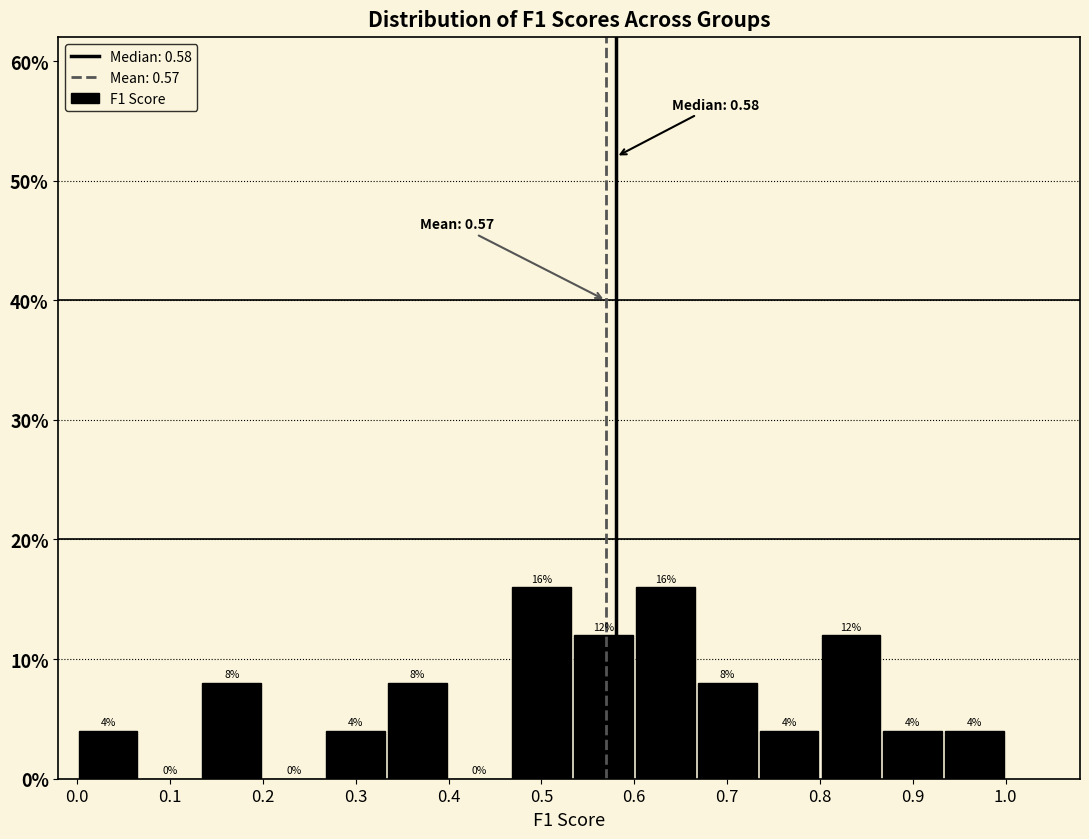

Reading left to right, list every bar in this chart as the range it spans on the x-axis followed by its height. The bar edges are not printed on the chart, so give them approximately, as read against the axis.

0.00 to 0.07: 4
0.07 to 0.13: 0
0.13 to 0.20: 8
0.20 to 0.27: 0
0.27 to 0.33: 4
0.33 to 0.40: 8
0.40 to 0.47: 0
0.47 to 0.53: 16
0.53 to 0.60: 12
0.60 to 0.67: 16
0.67 to 0.73: 8
0.73 to 0.80: 4
0.80 to 0.87: 12
0.87 to 0.93: 4
0.93 to 1.00: 4